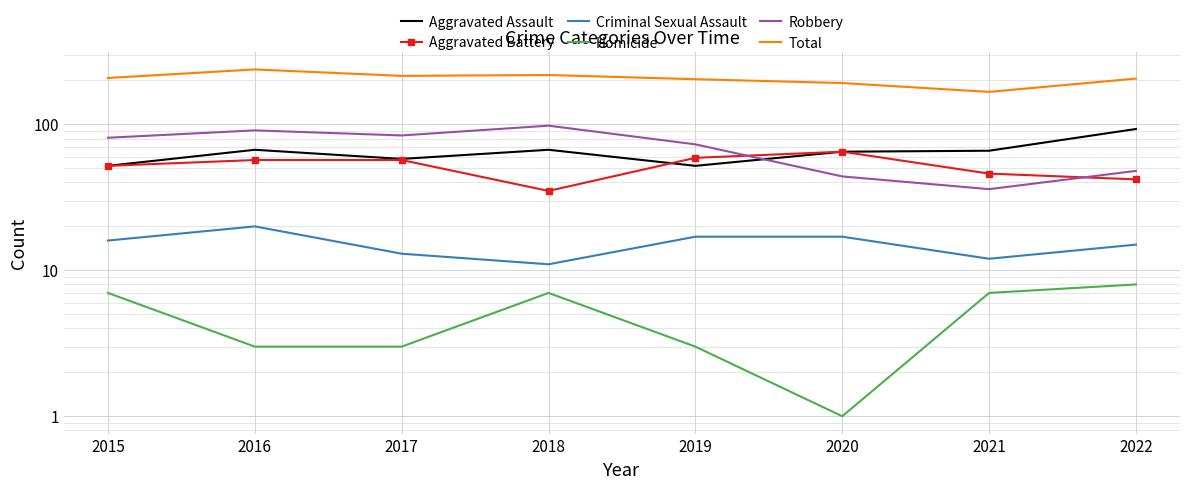

Reading left to right, transcribe all the data shown in this chart.

Aggravated Assault: 2015=52	2016=67	2017=58	2018=67	2019=52	2020=65	2021=66	2022=93
Aggravated Battery: 2015=52	2016=57	2017=57	2018=35	2019=59	2020=65	2021=46	2022=42
Criminal Sexual Assault: 2015=16	2016=20	2017=13	2018=11	2019=17	2020=17	2021=12	2022=15
Homicide: 2015=7	2016=3	2017=3	2018=7	2019=3	2020=1	2021=7	2022=8
Robbery: 2015=81	2016=91	2017=84	2018=98	2019=73	2020=44	2021=36	2022=48
Total: 2015=208	2016=238	2017=215	2018=218	2019=204	2020=192	2021=167	2022=206